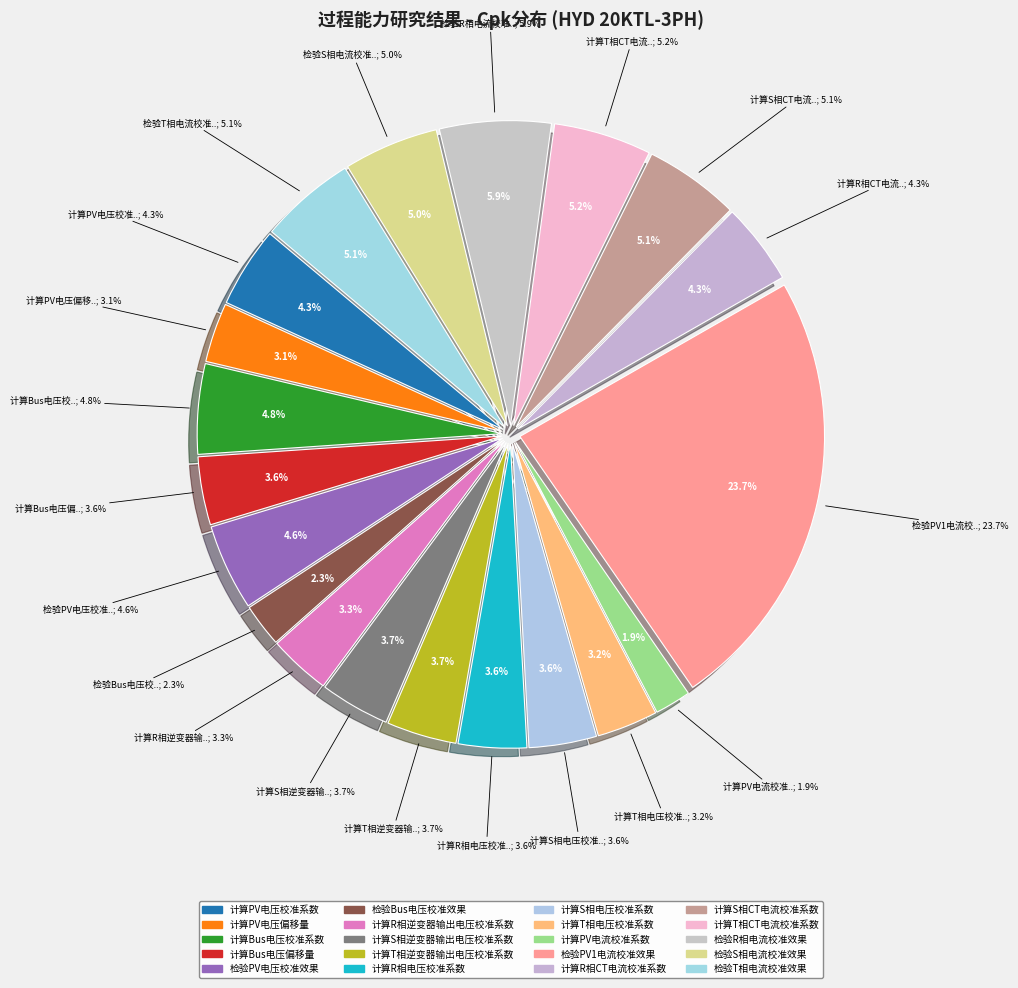

What is the largest slice in the pie chart?

检验PV1电流校准效果